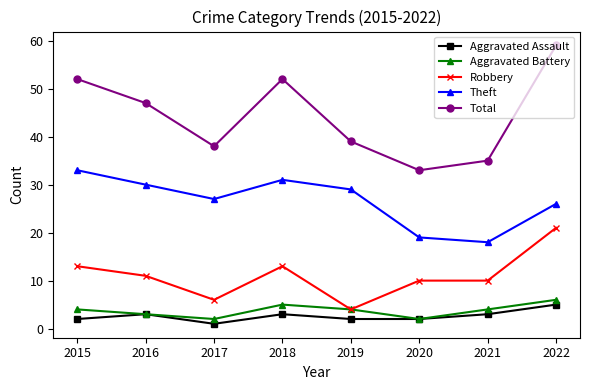

How many data points does each series have?

8